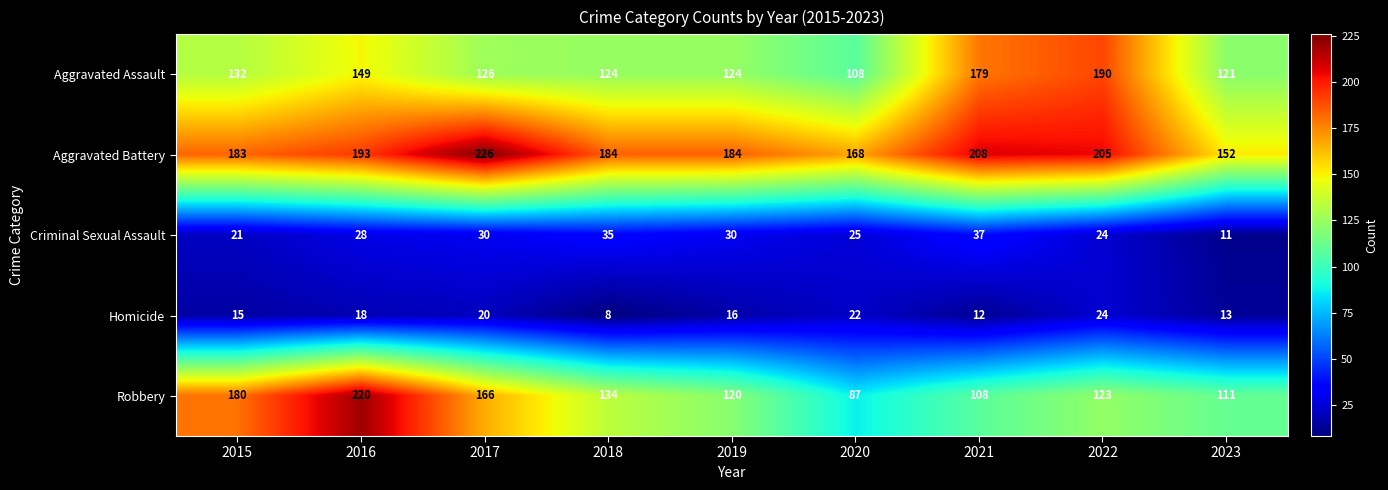

What is the highest value of the Aggravated Battery series?

226